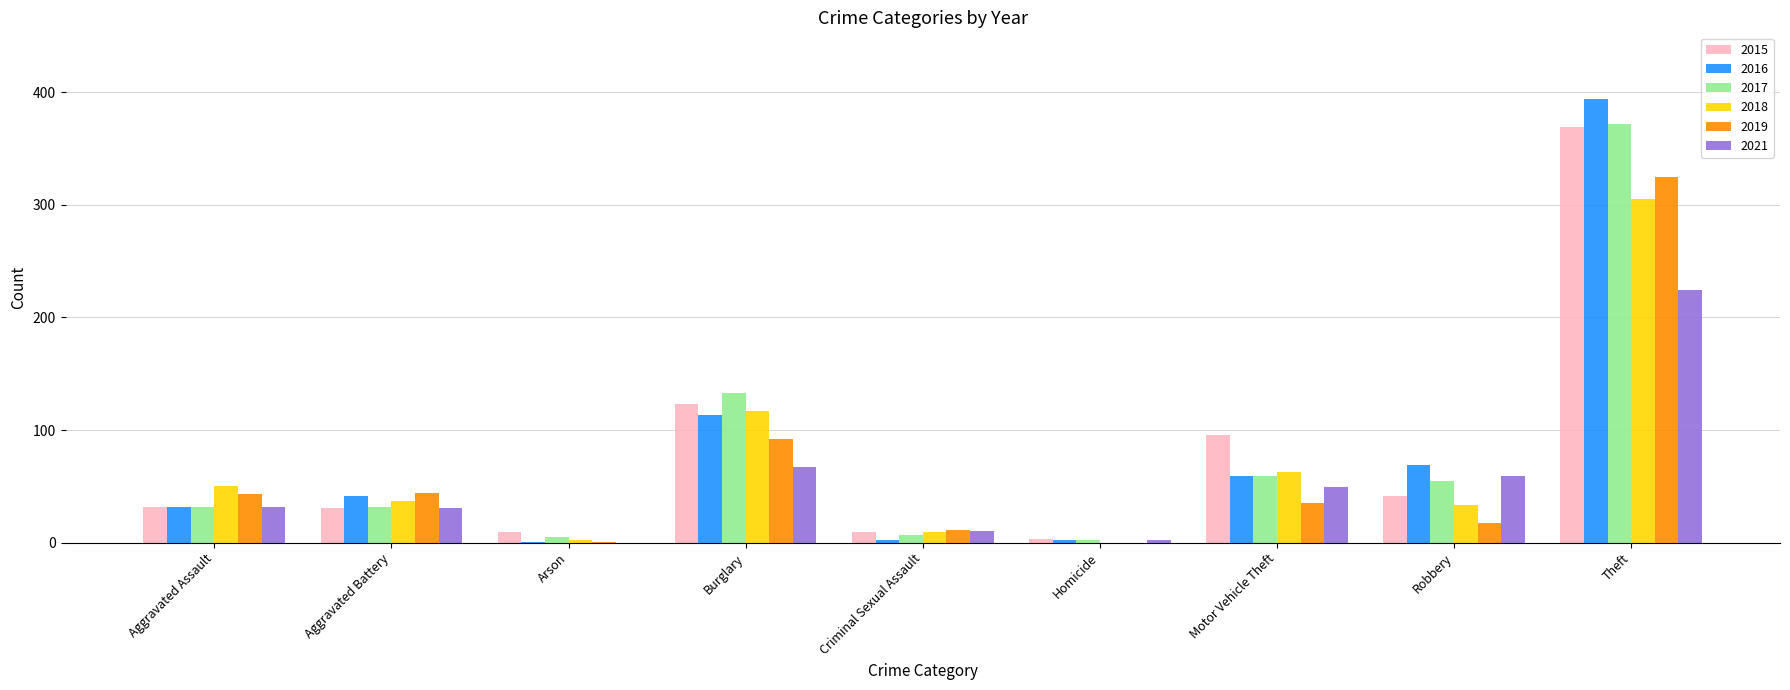

The 2019 series shows 16 at Motor Vehicle Theft. True or false?

False